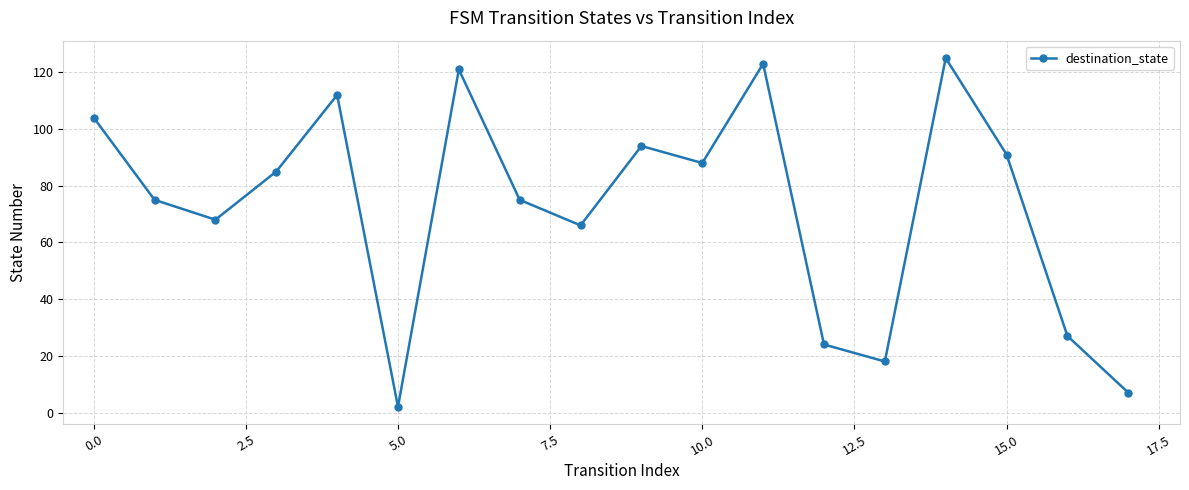

Reading right to left, transcribe all the data shown in this chart.

7	27	91	125	18	24	123	88	94	66	75	121	2	112	85	68	75	104